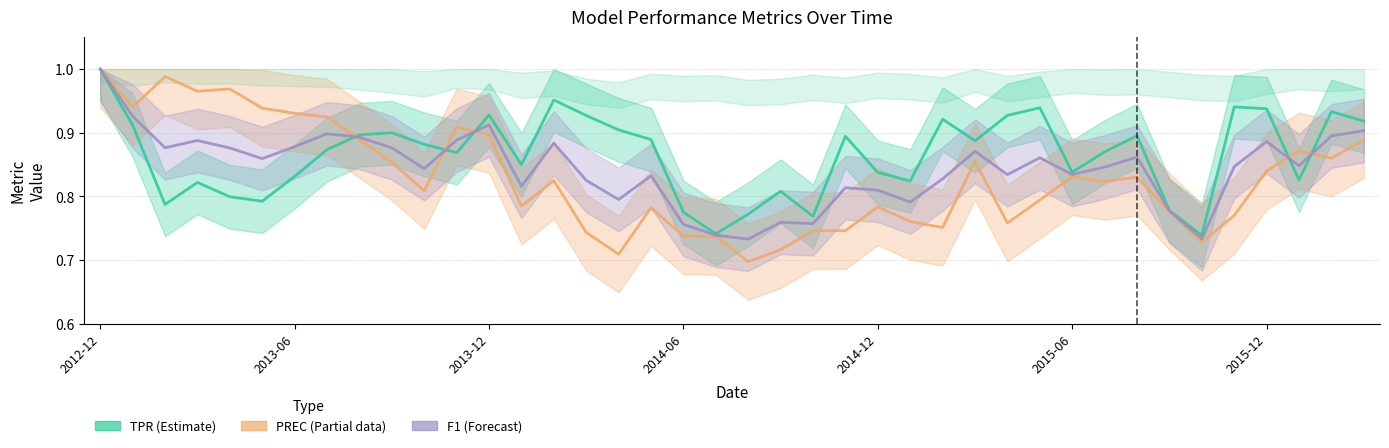

True or false: F1 (Forecast) and TPR (Estimate) cross at least once.

True